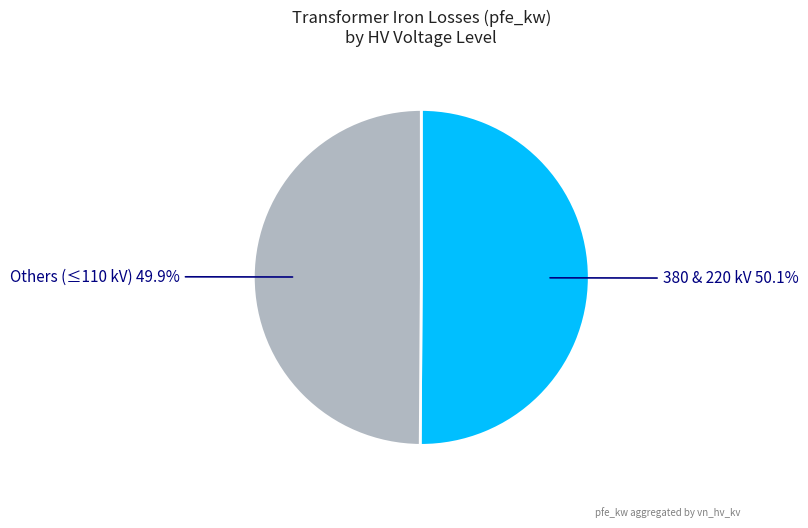

Does any single category account for the majority?

Yes